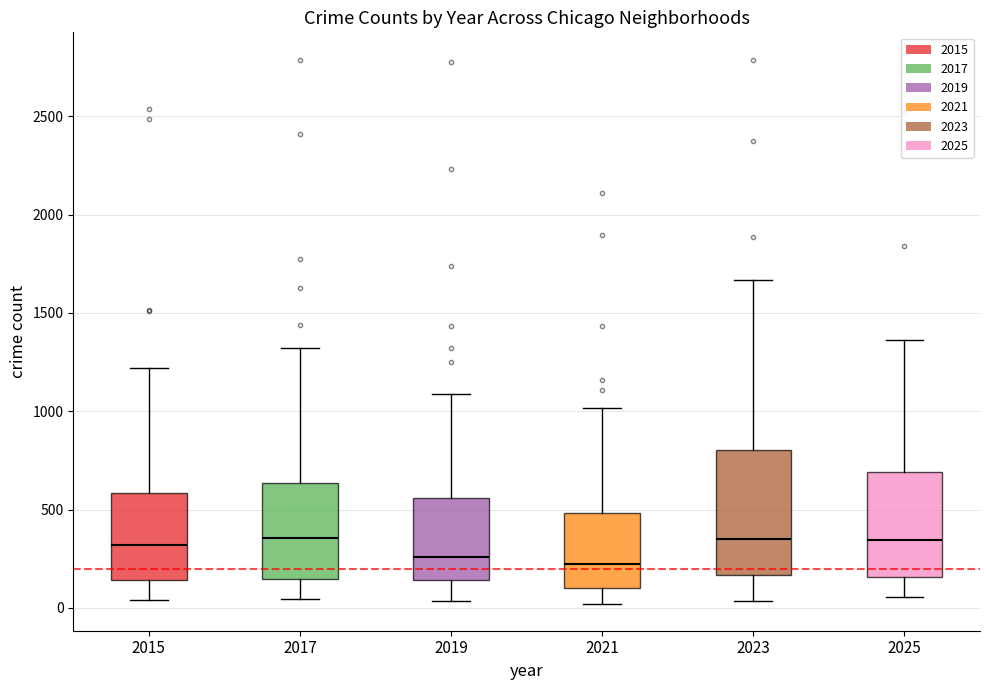

Where does the upper whisker of the box at x = 2025 end on the y-axis? The values are not printed on the chart, so give them approximately, as read against the axis.

1350